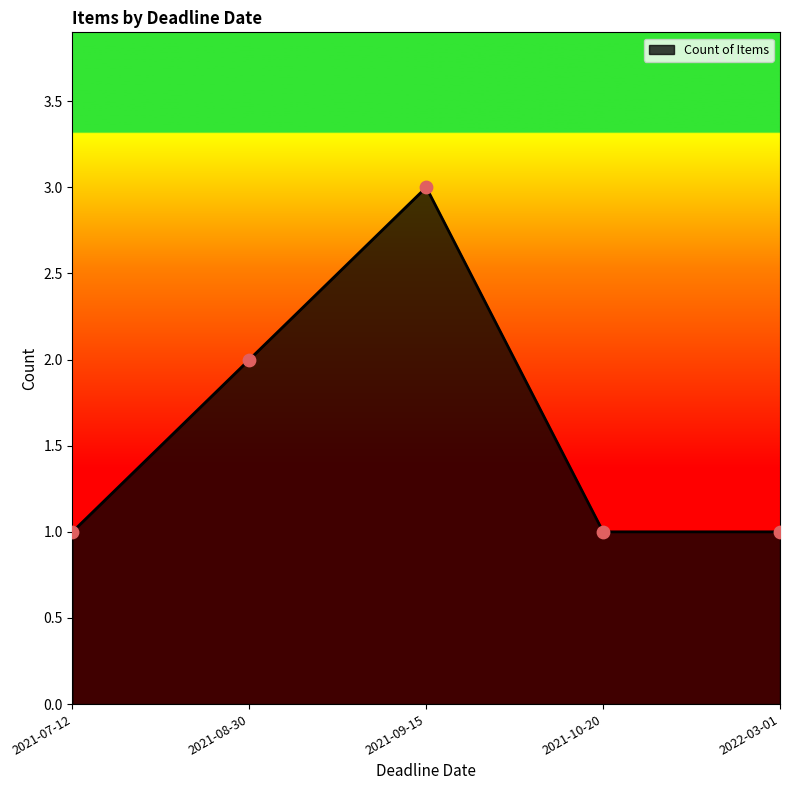

What is the change in value from 2021-09-15 to 2022-03-01?

-2